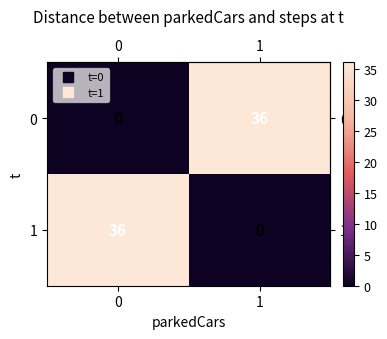

What is the difference between the maximum and minimum values in the 1 series?

36